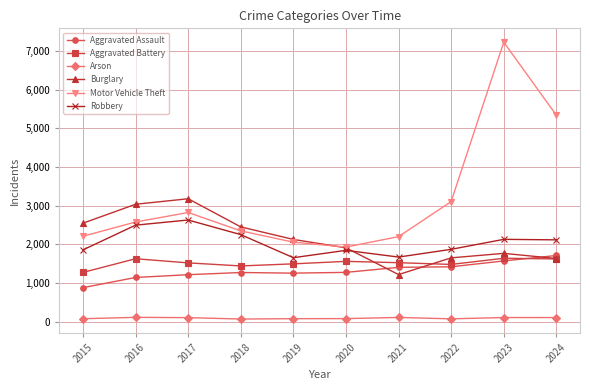

Which series changed the most between 2021 and 2024?

Motor Vehicle Theft